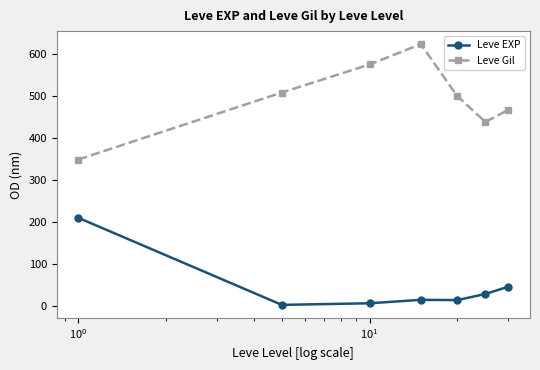

Which series has the largest total across all categories?

Leve Gil